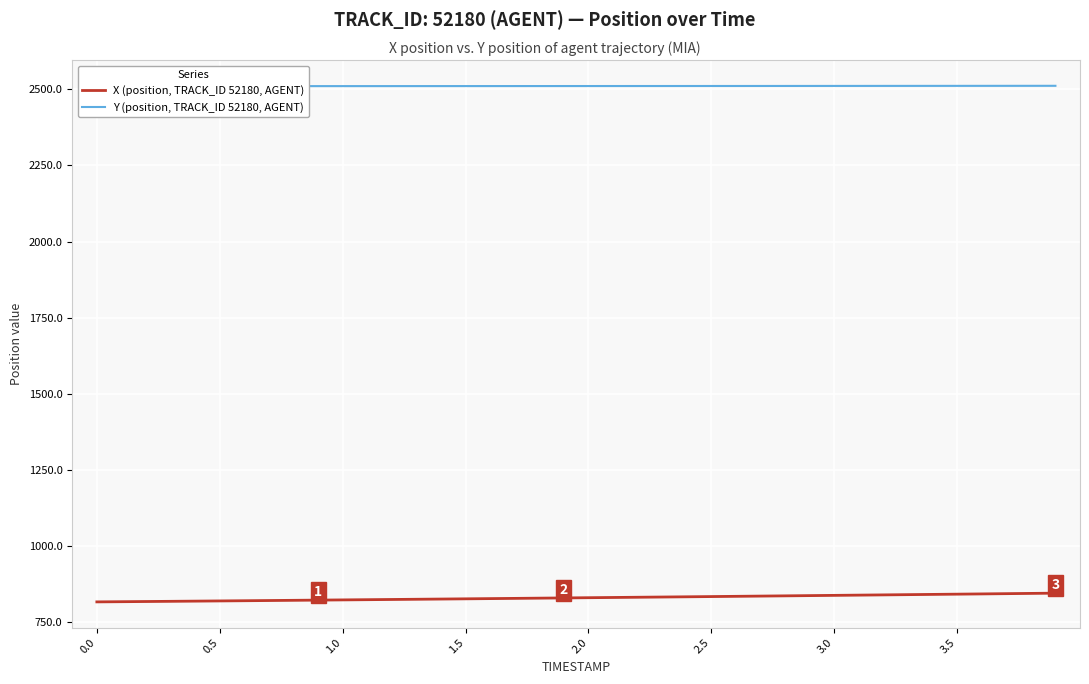

What is the approximate value of X (position, TRACK_ID 52180, AGENT) at 29?

838.1